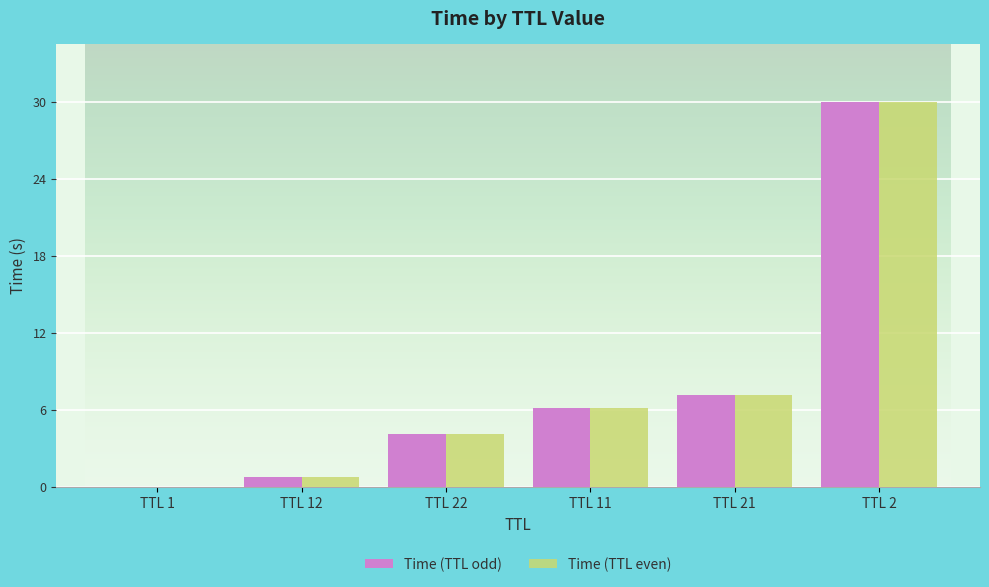

What is the highest value of the Time (TTL odd) series?

30.0